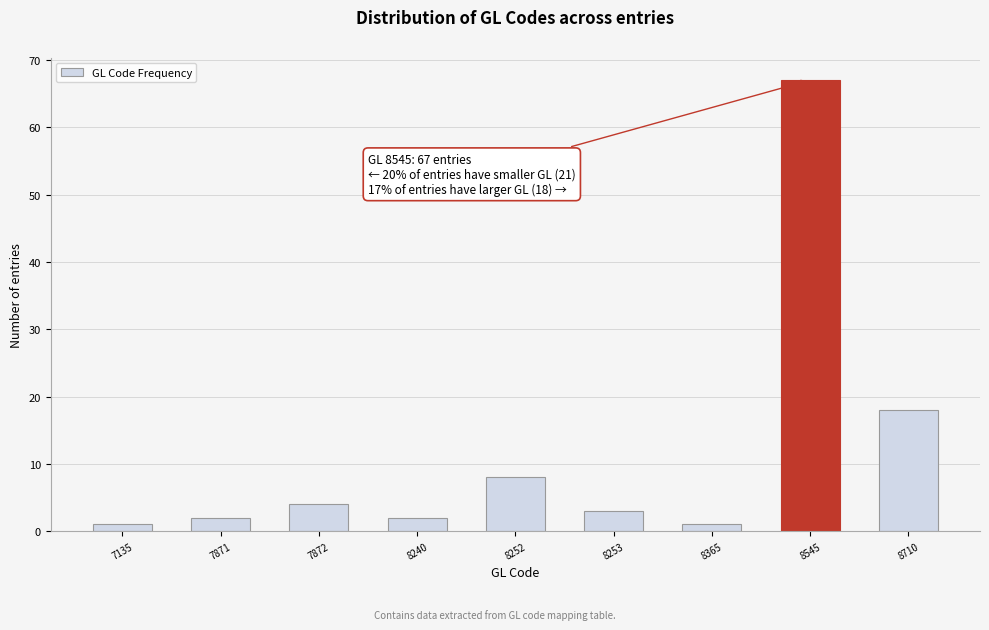

Reading right to left, extract all data points from this chart.

18	67	1	3	8	2	4	2	1